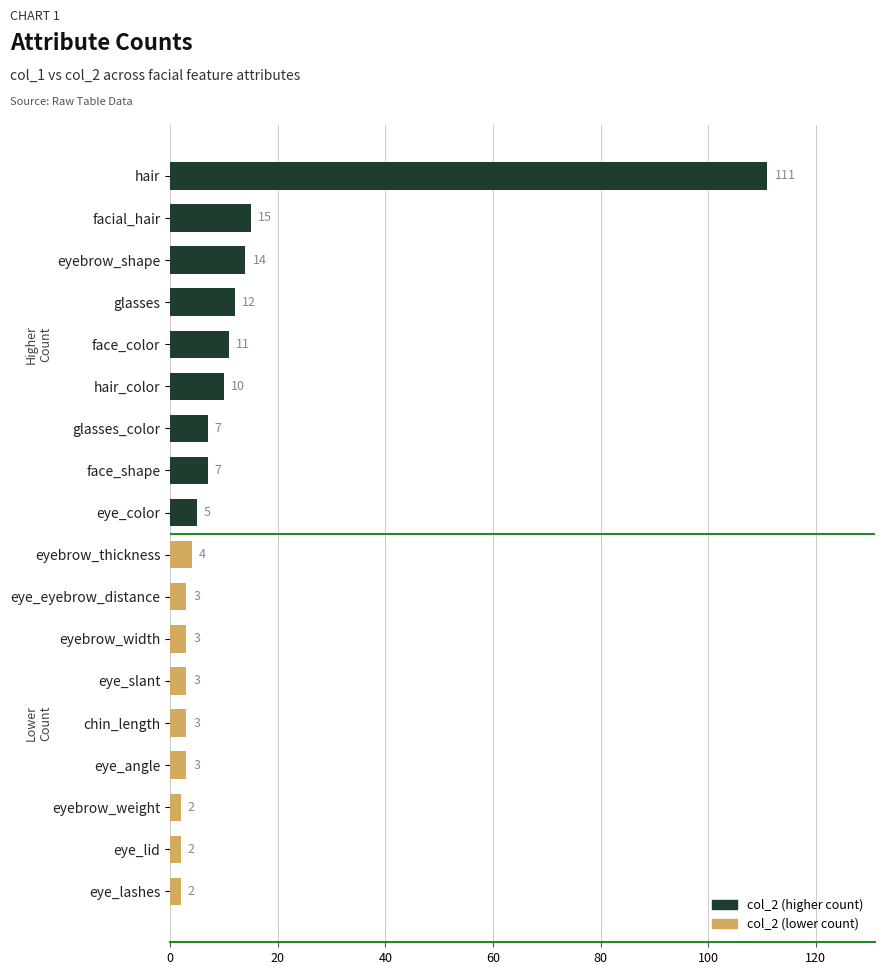

Reading bottom to top, what are all the values shown in this chart?

2	2	2	3	3	3	3	3	4	5	7	7	10	11	12	14	15	111